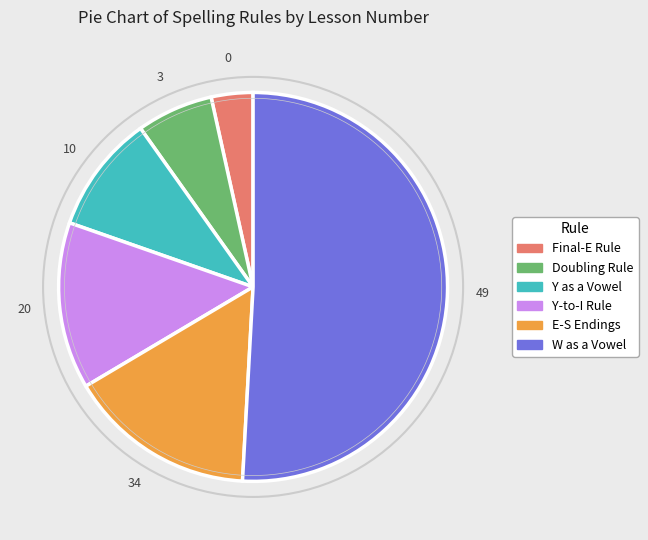

What is the ratio of the value at Doubling Rule to the value at Y-to-I Rule?

0.5